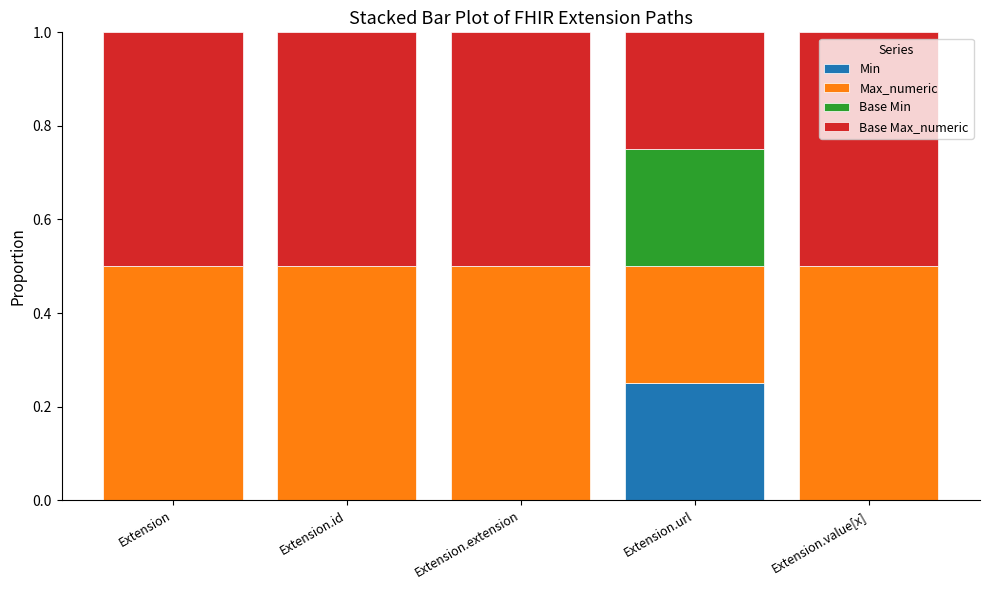

Which category has the highest value in the Min series?

Extension.url